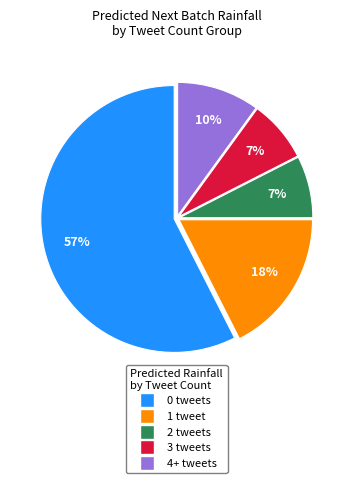

To the nearest percent, what is the average slice percentage?

20%